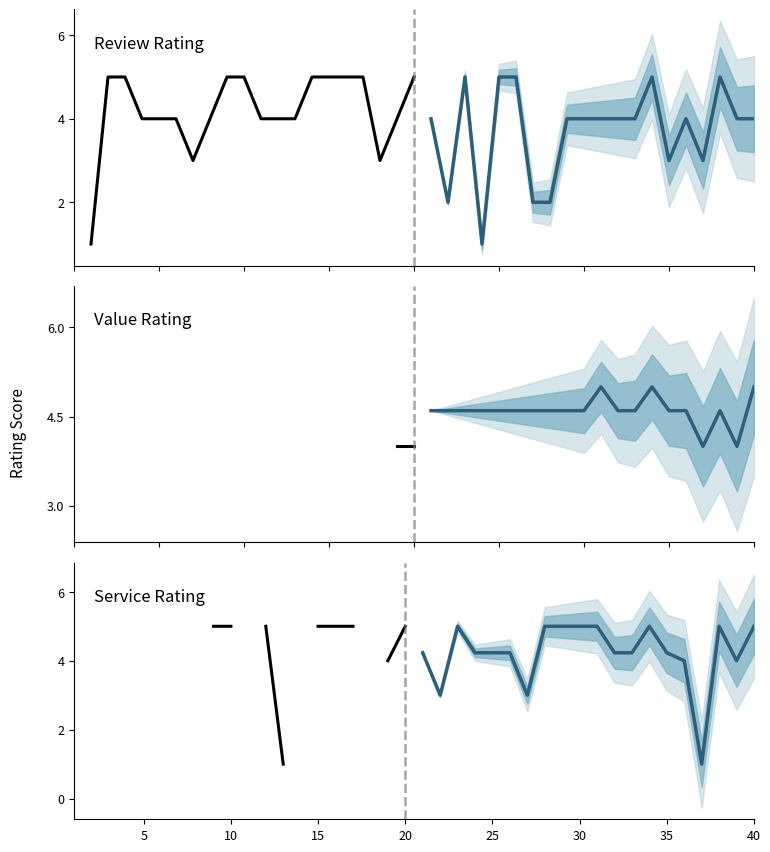

What is the approximate value of service_rating (forecast) at 40?

5.0